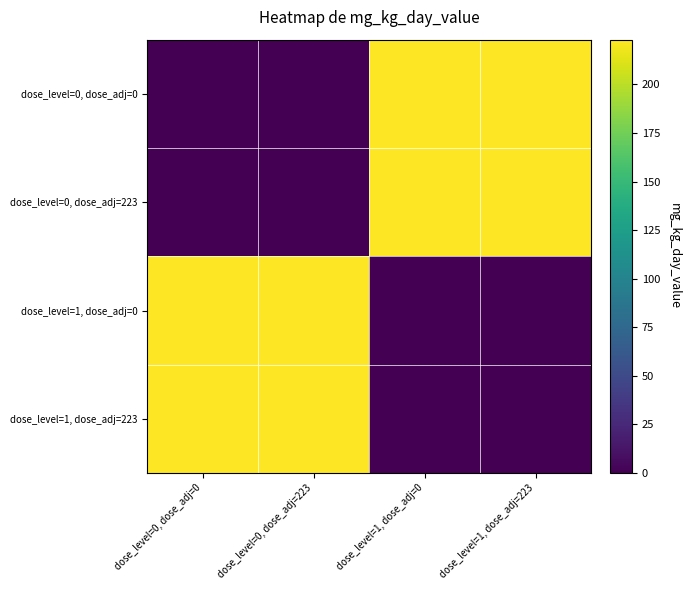

At which category does the chart reach its minimum across all series?

dose_level=0, dose_adj=0